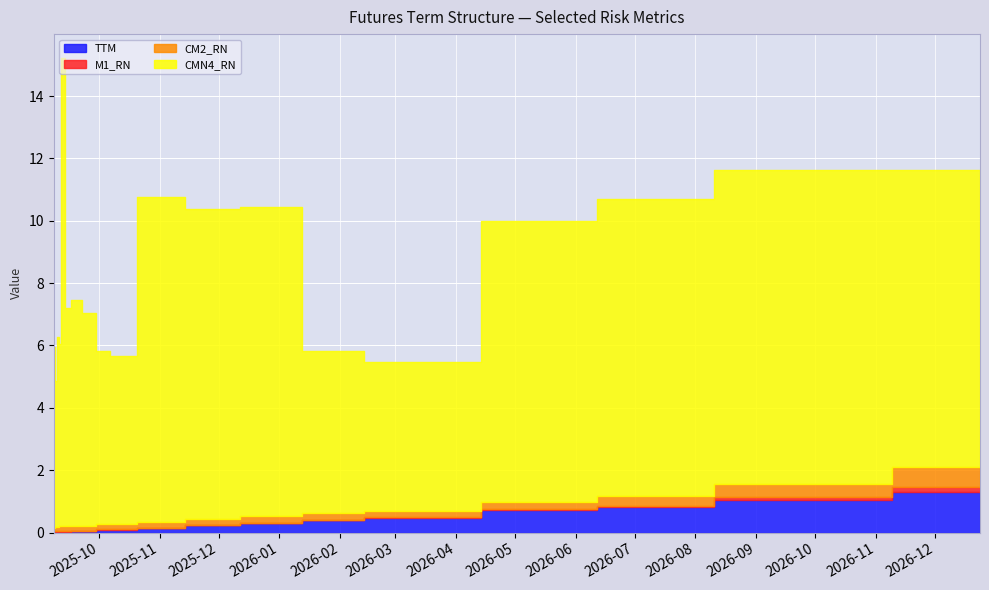

What is the difference between the maximum and minimum values in the M1_RN series?

0.2